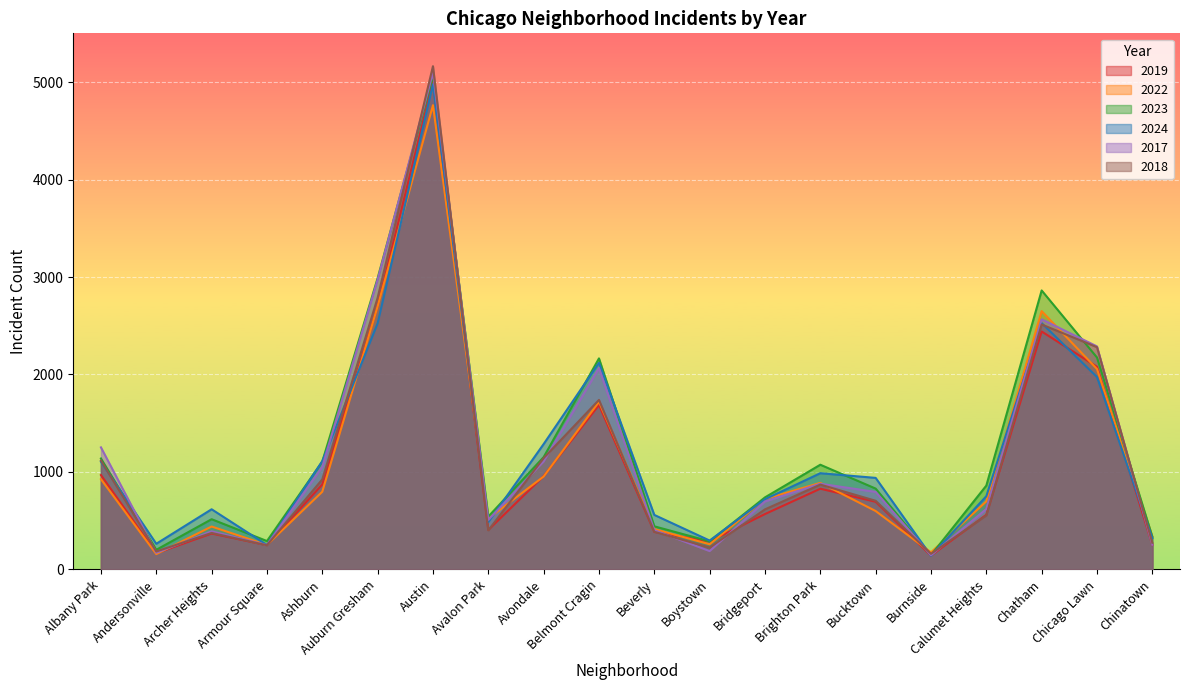

What is the spread (max minus min) of values at Avalon Park?

141